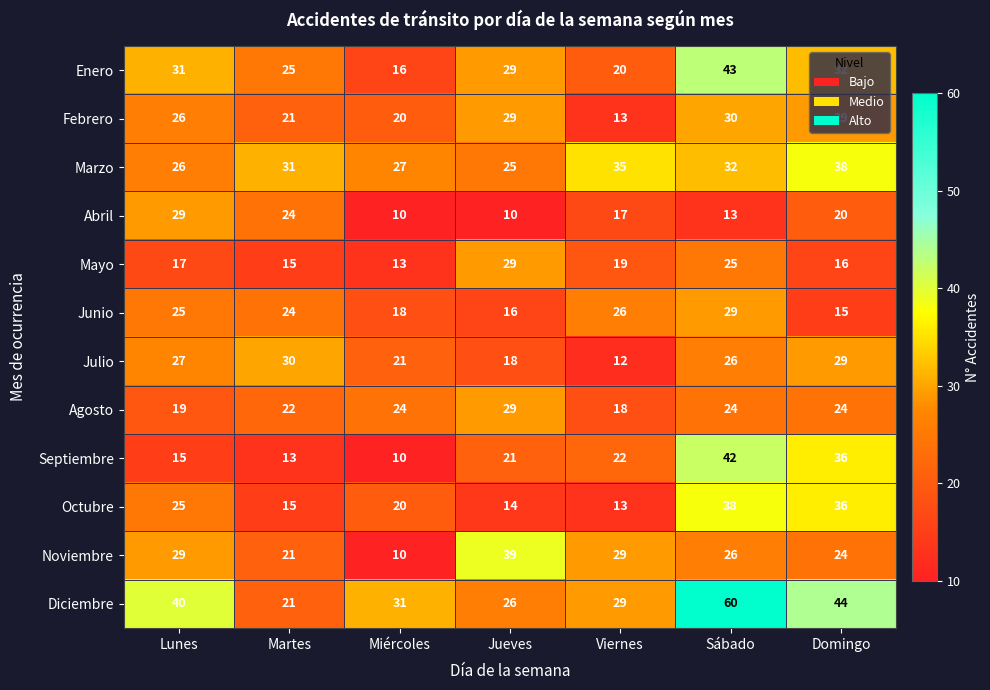

What is the highest value of the Septiembre series?

42